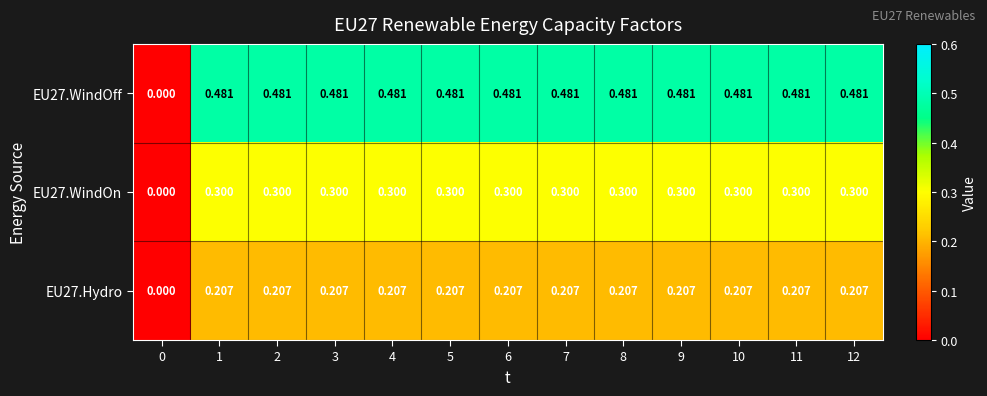

Is the value of EU27.WindOn at 7 greater than the value of EU27.WindOff at 3?

No